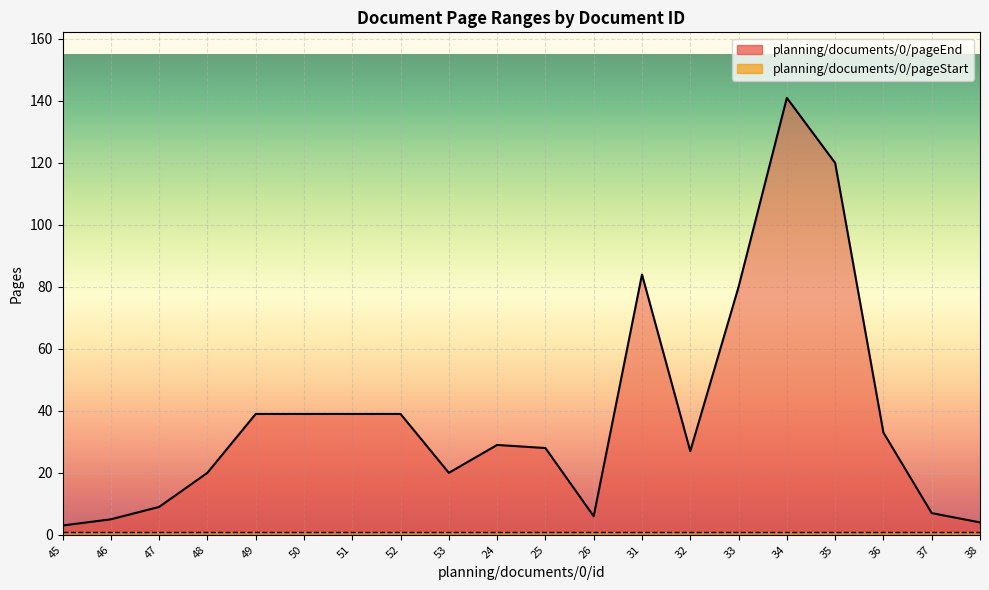

At which label does the data first exceed 29?

49